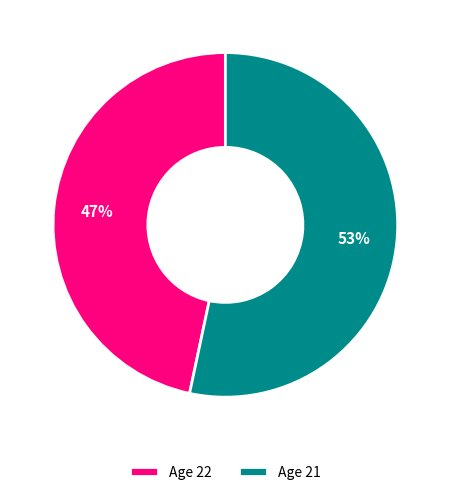

To the nearest percent, what percentage of the pie is Age 22?

47%